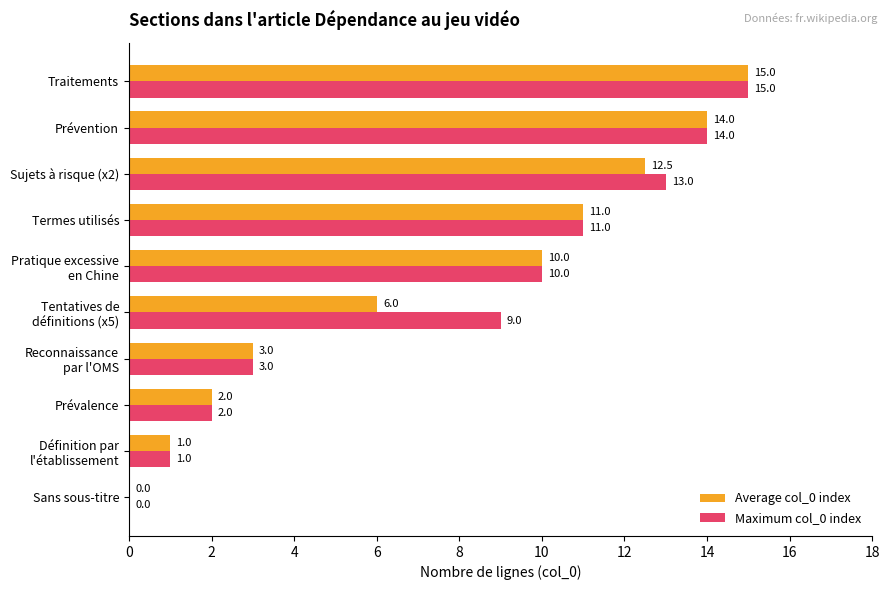

Which label corresponds to the largest value in the chart?

Traitements